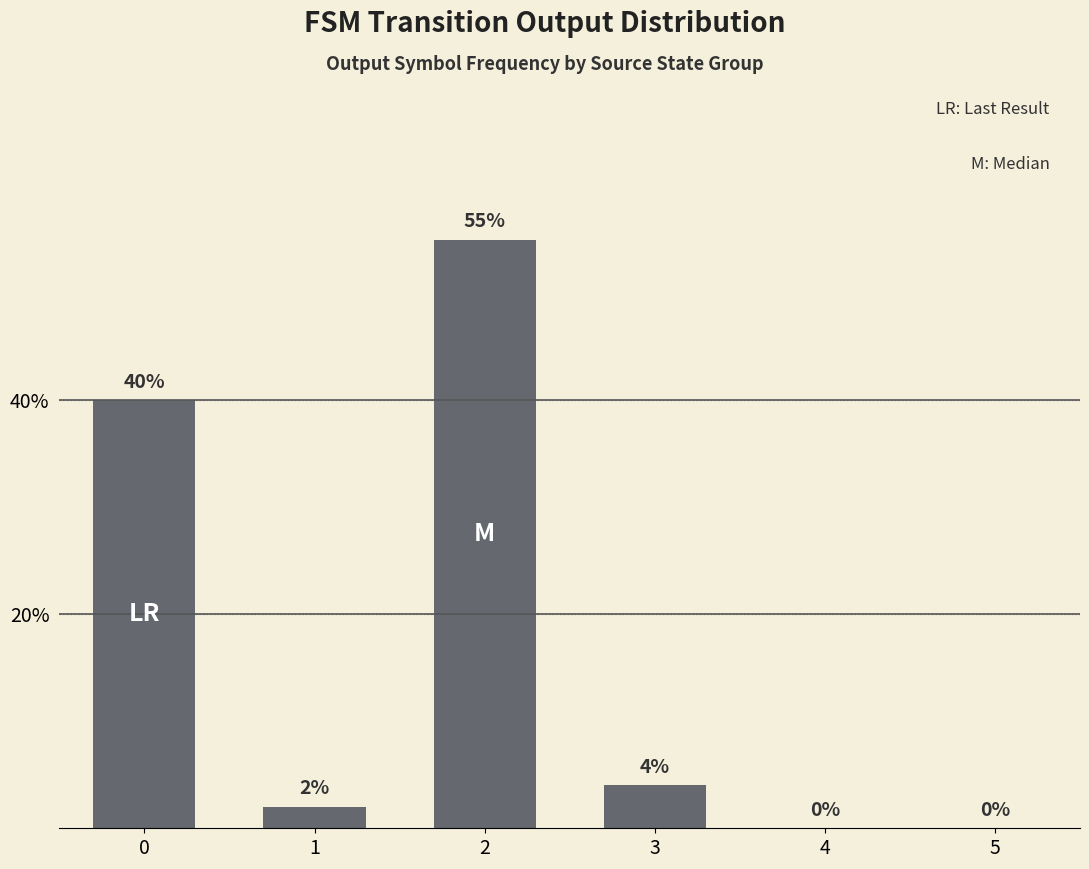

What is the greatest value displayed?

55